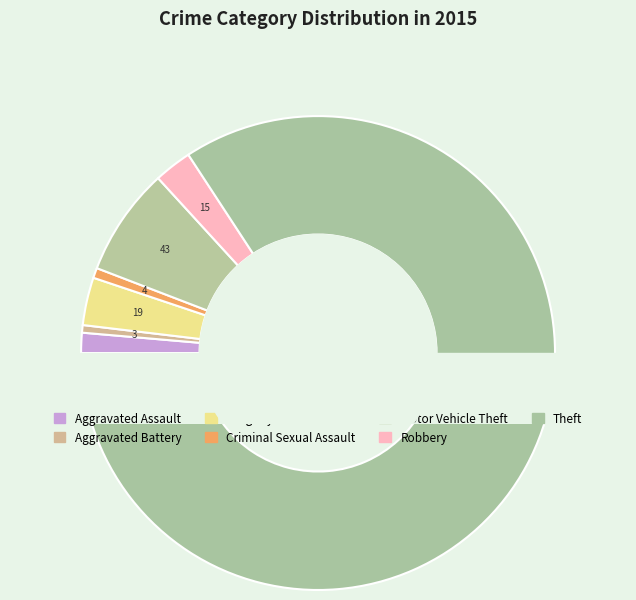

Which has a higher value, Burglary or Aggravated Assault?

Burglary